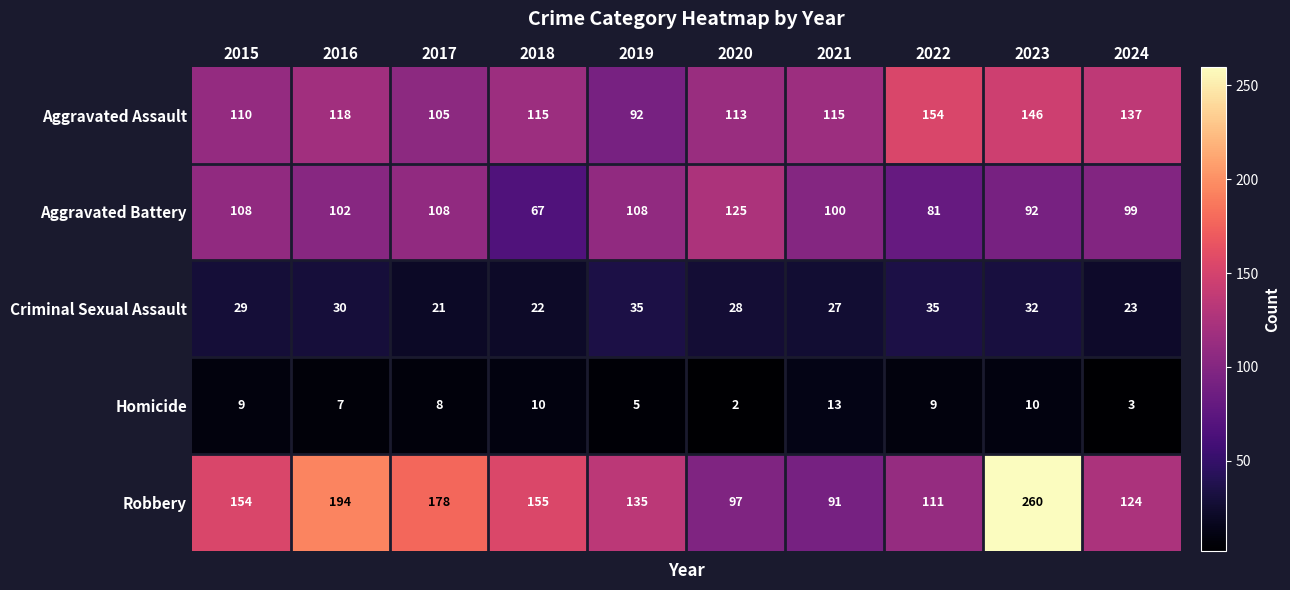

How many series are shown in this chart?

5